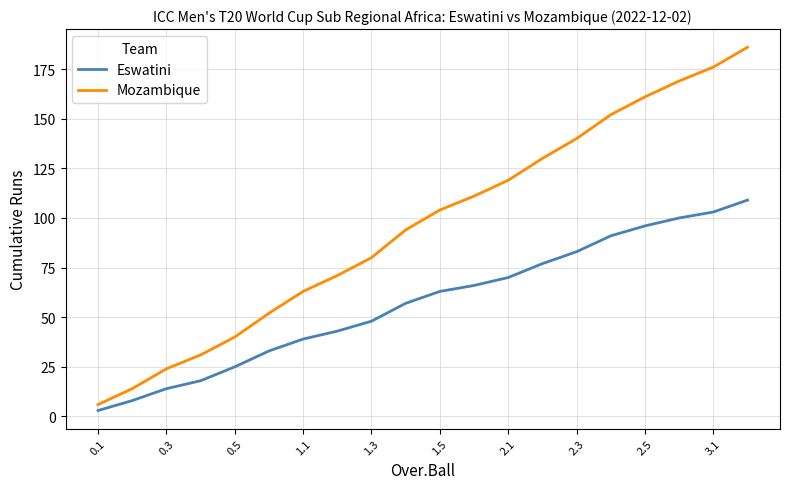

True or false: Mozambique has more than 1 interior local peaks.

False